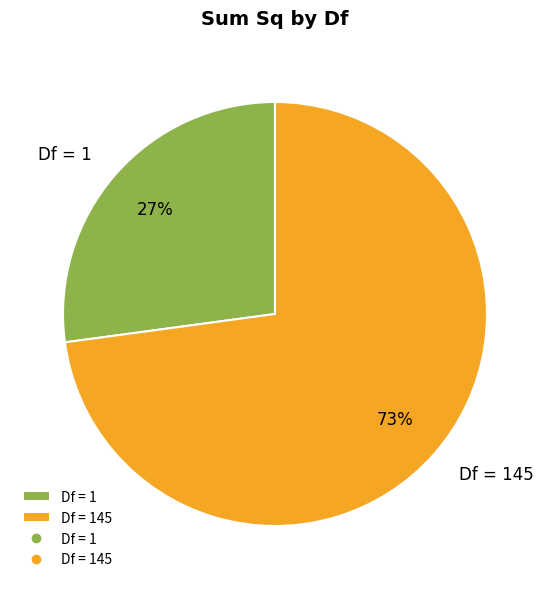

To the nearest percent, what is the difference between the Df = 1 and Df = 145 slice percentages?

46%